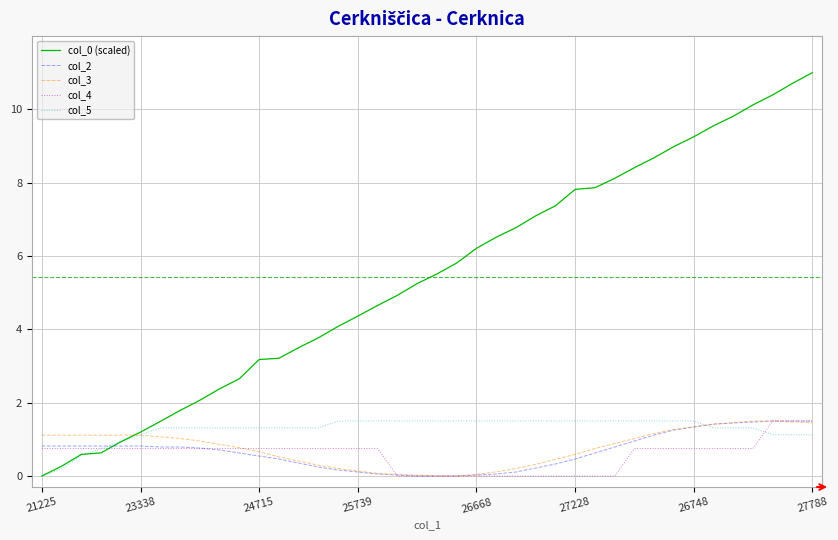

What is the greatest value displayed?

11.0